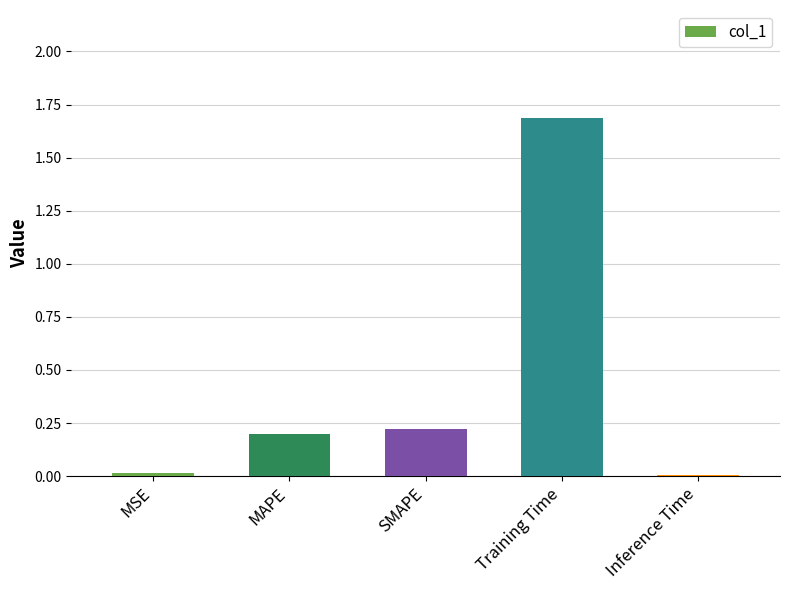

What is the sum of all values?

2.1